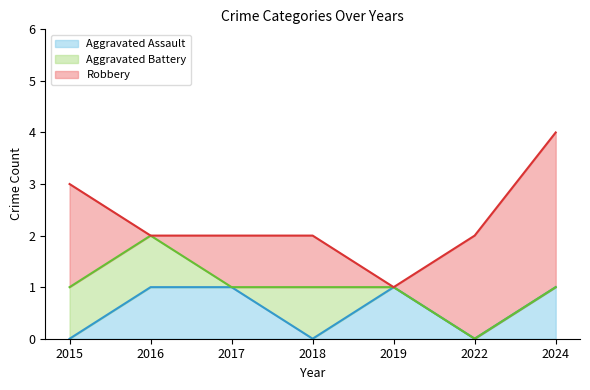

Which series changed the most between 2018 and 2024?

Robbery